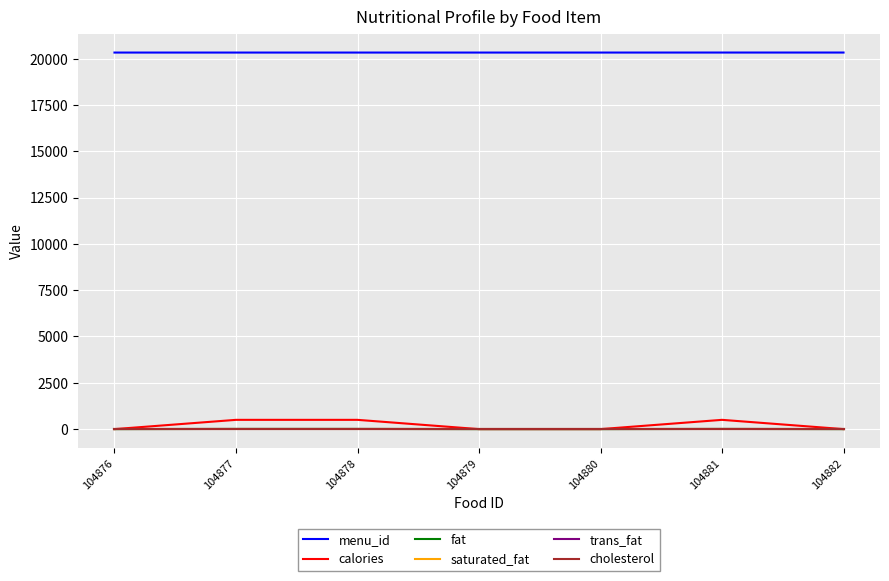

Reading left to right, extract all data points from this chart.

menu_id: 20330	20330	20330	20330	20330	20331	20331
calories: 0	500	500	0	0	500	0
fat: 0	10	10	0	0	10	0
saturated_fat: 0	0	0	0	0	0	0
trans_fat: 0	0	0	0	0	0	0
cholesterol: 0	0	0	0	0	0	0